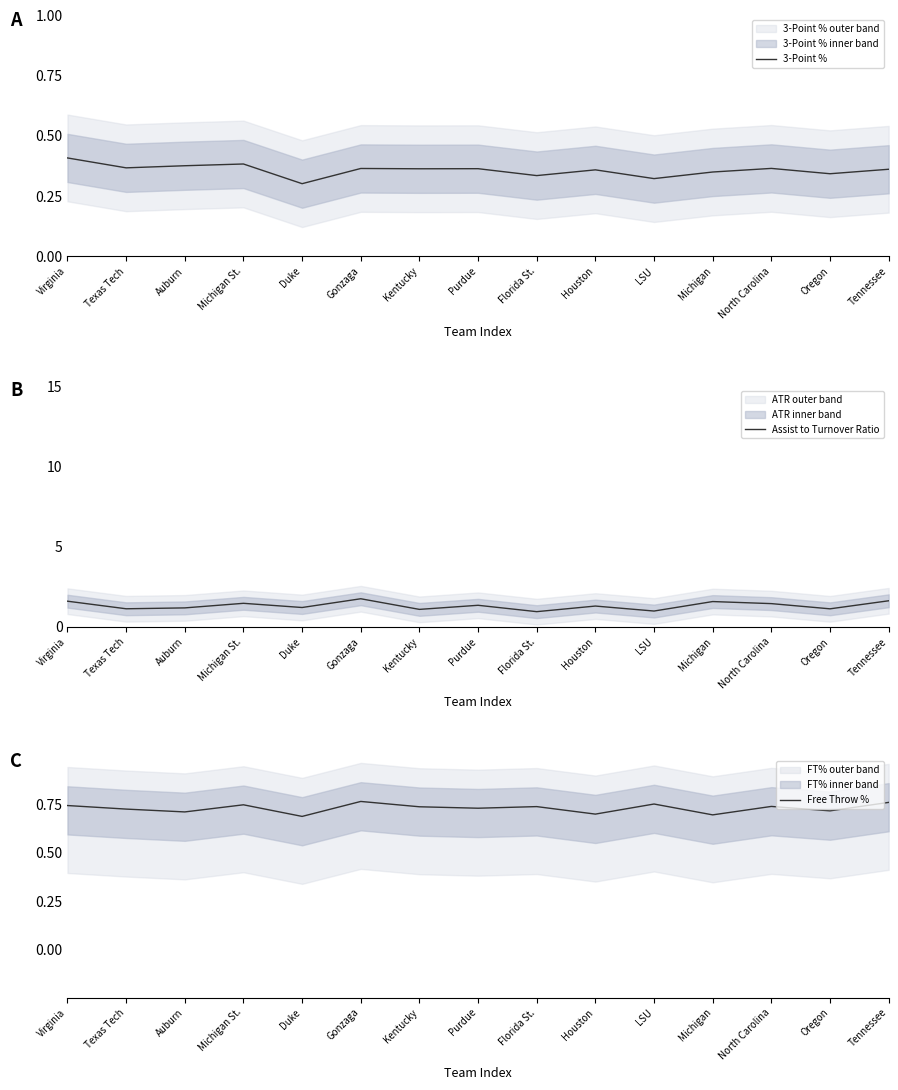

True or false: Free Throw % and 3-Point % cross at least once.

False